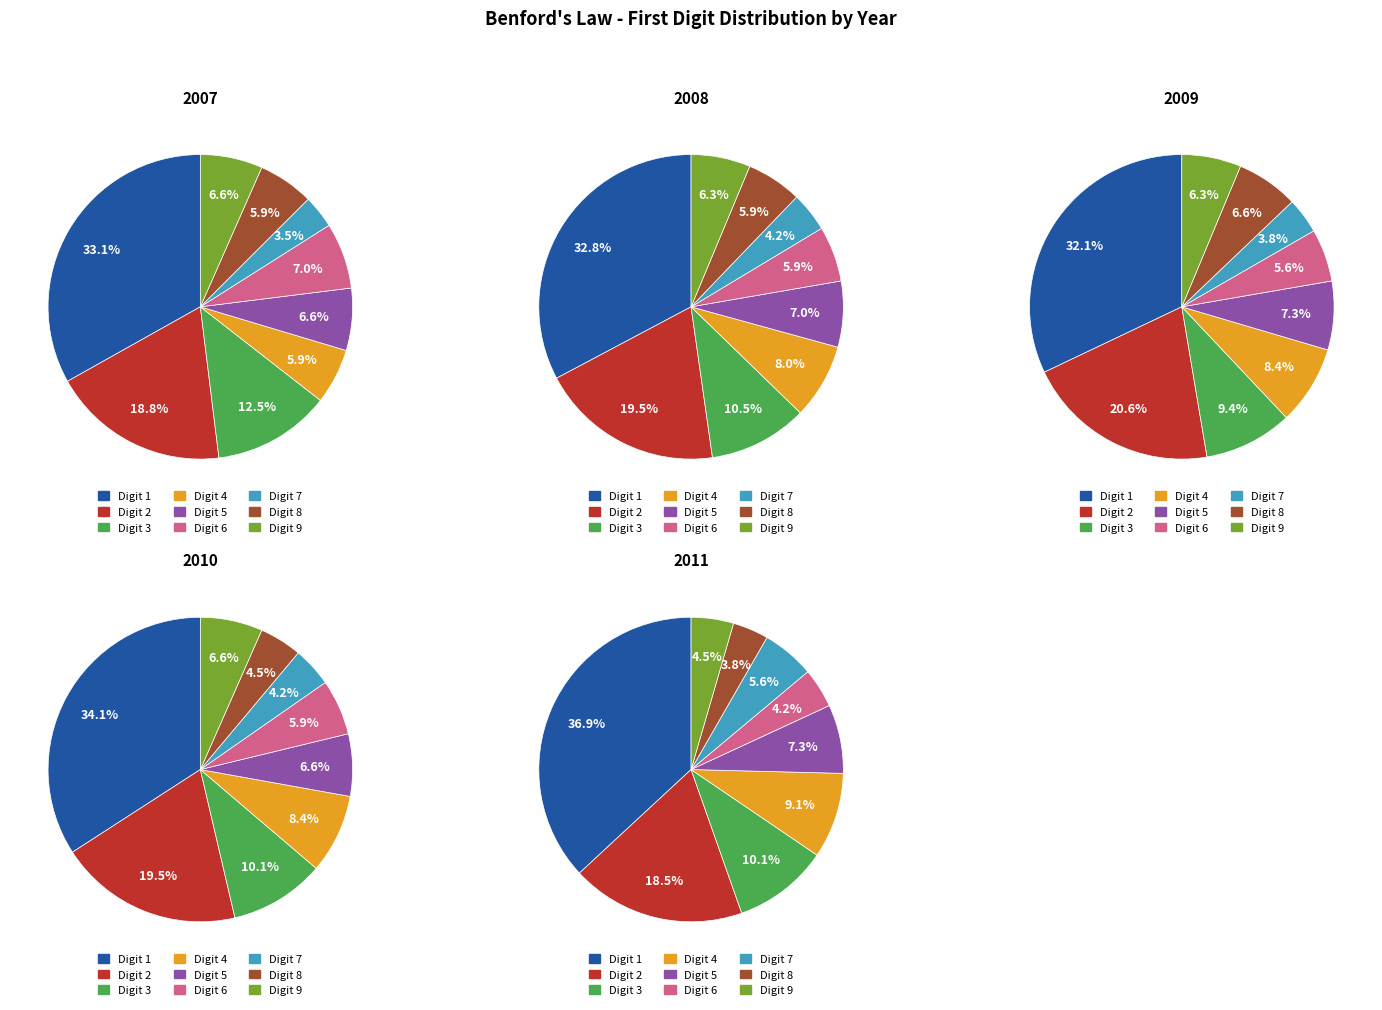

Which category has the smallest portion of the pie?

7